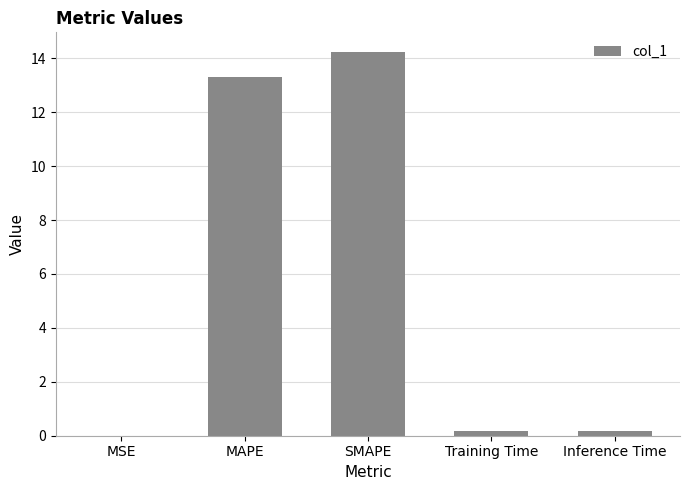

Is it true that the value at MAPE is 22.6?

False